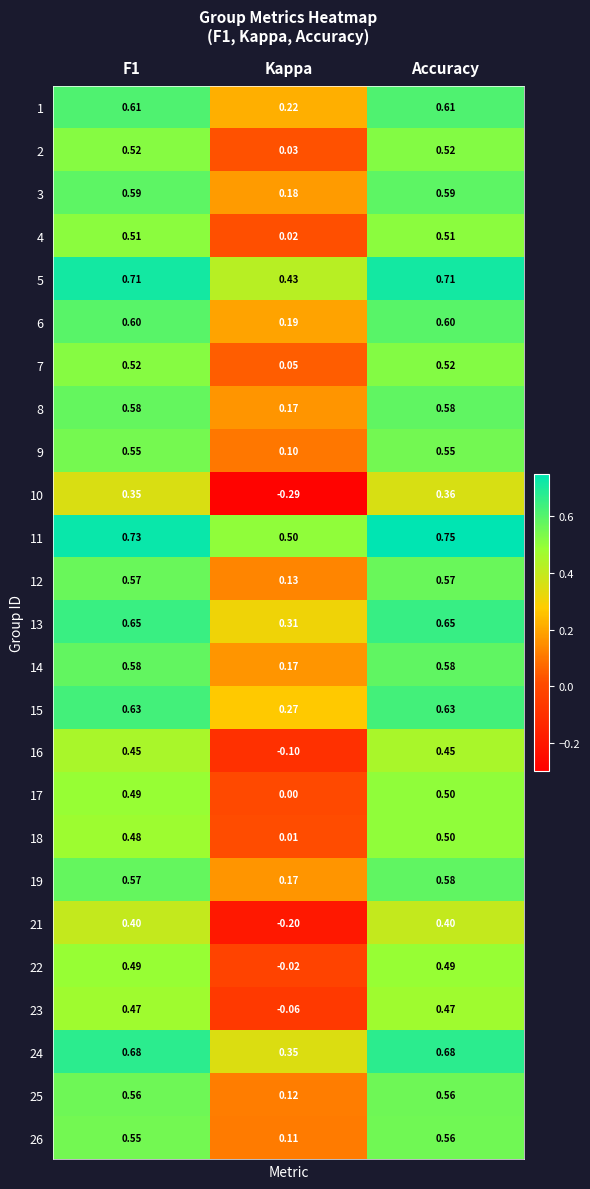

Is the value of 6 at F1 greater than the value of 19 at Kappa?

Yes